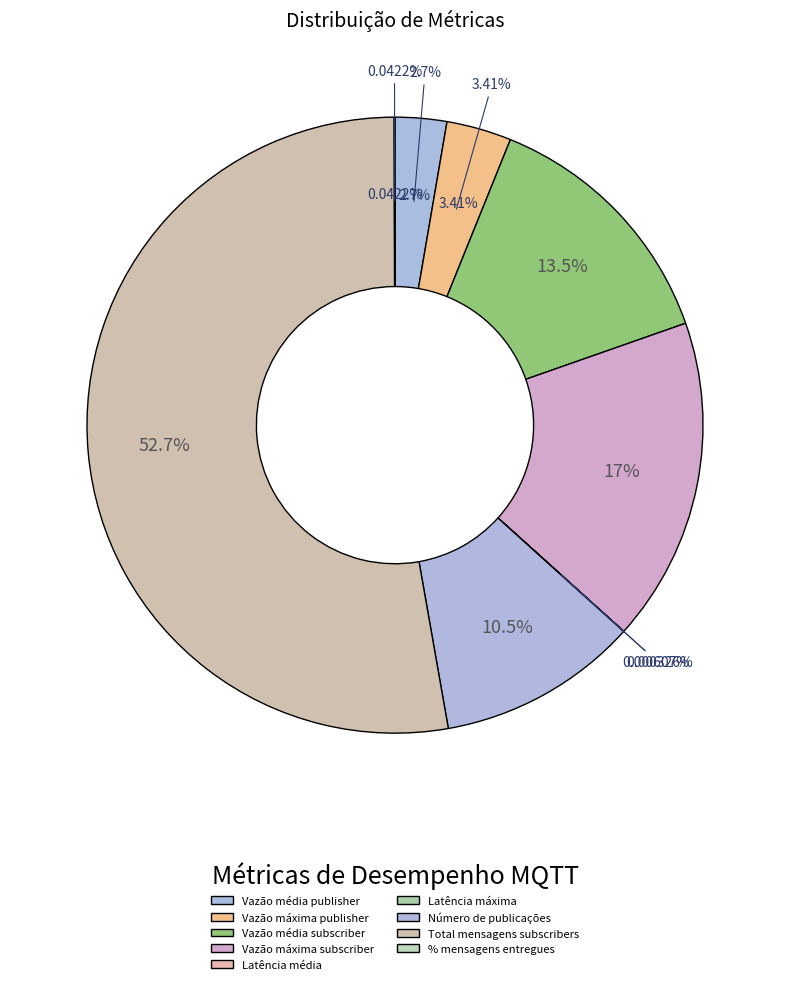

How many slices are in this pie chart?

9